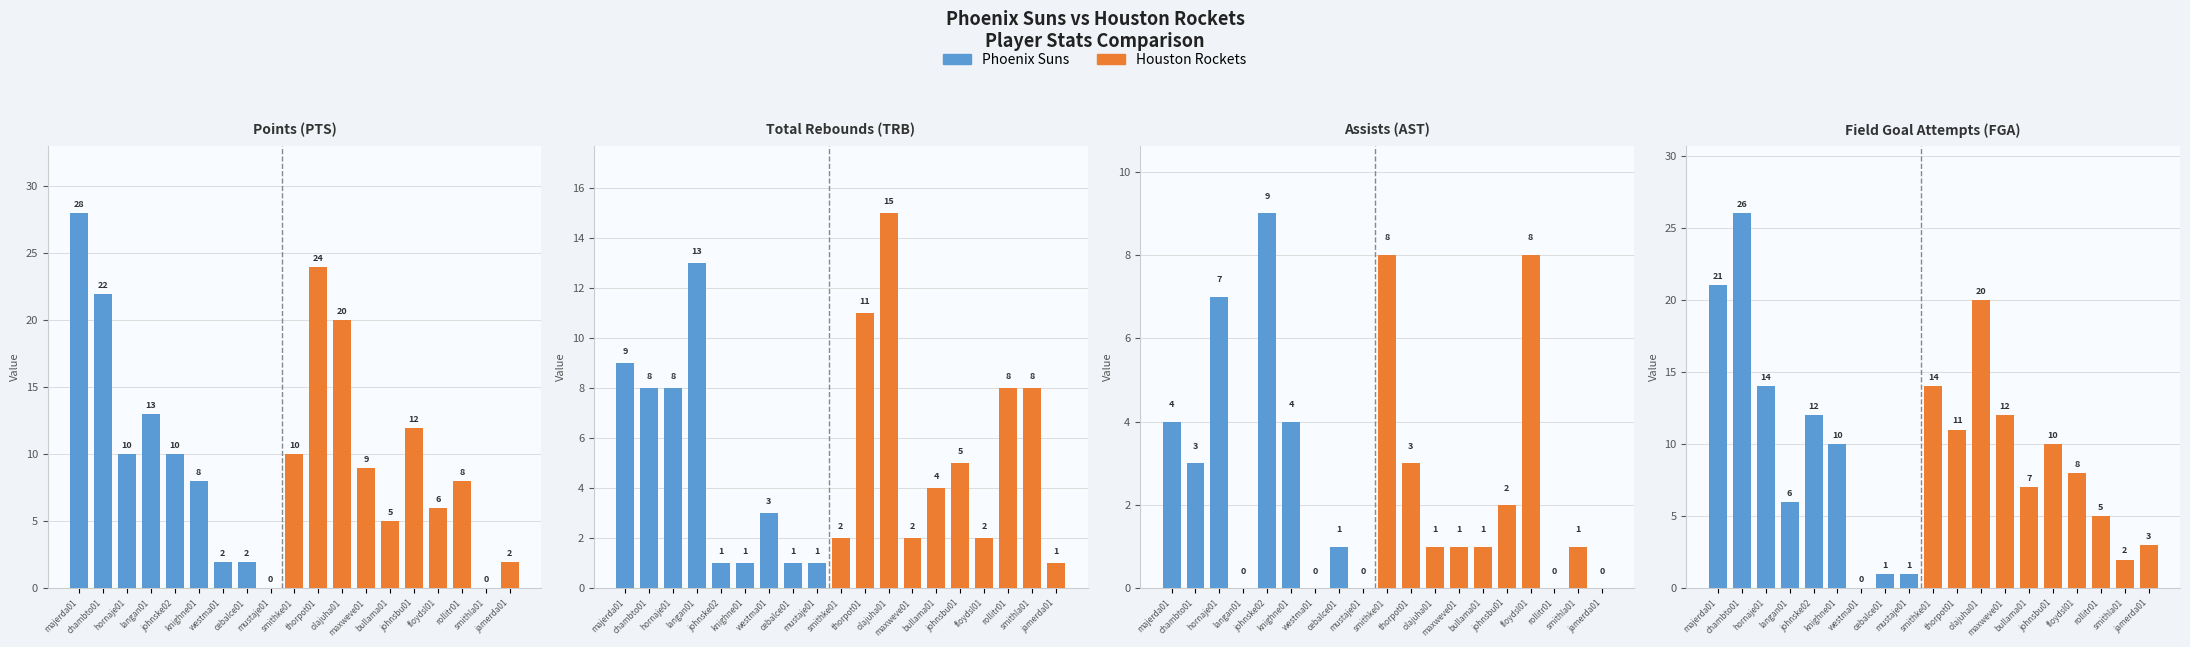

How many values in the AST series exceed 1?

9